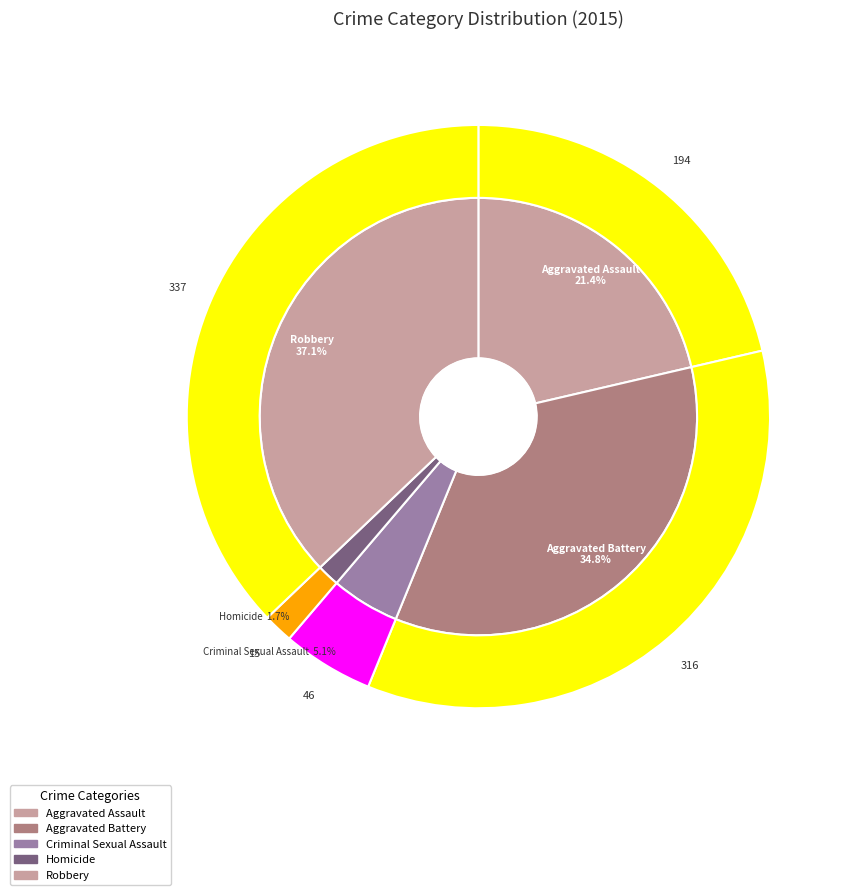

To the nearest percent, what portion does Aggravated Battery represent?

35%